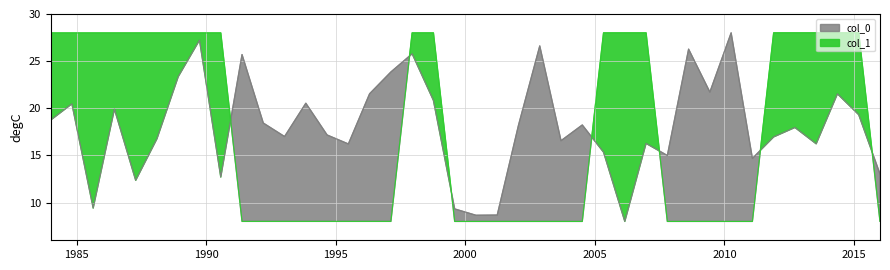

Which series has the largest total across all categories?

col_0